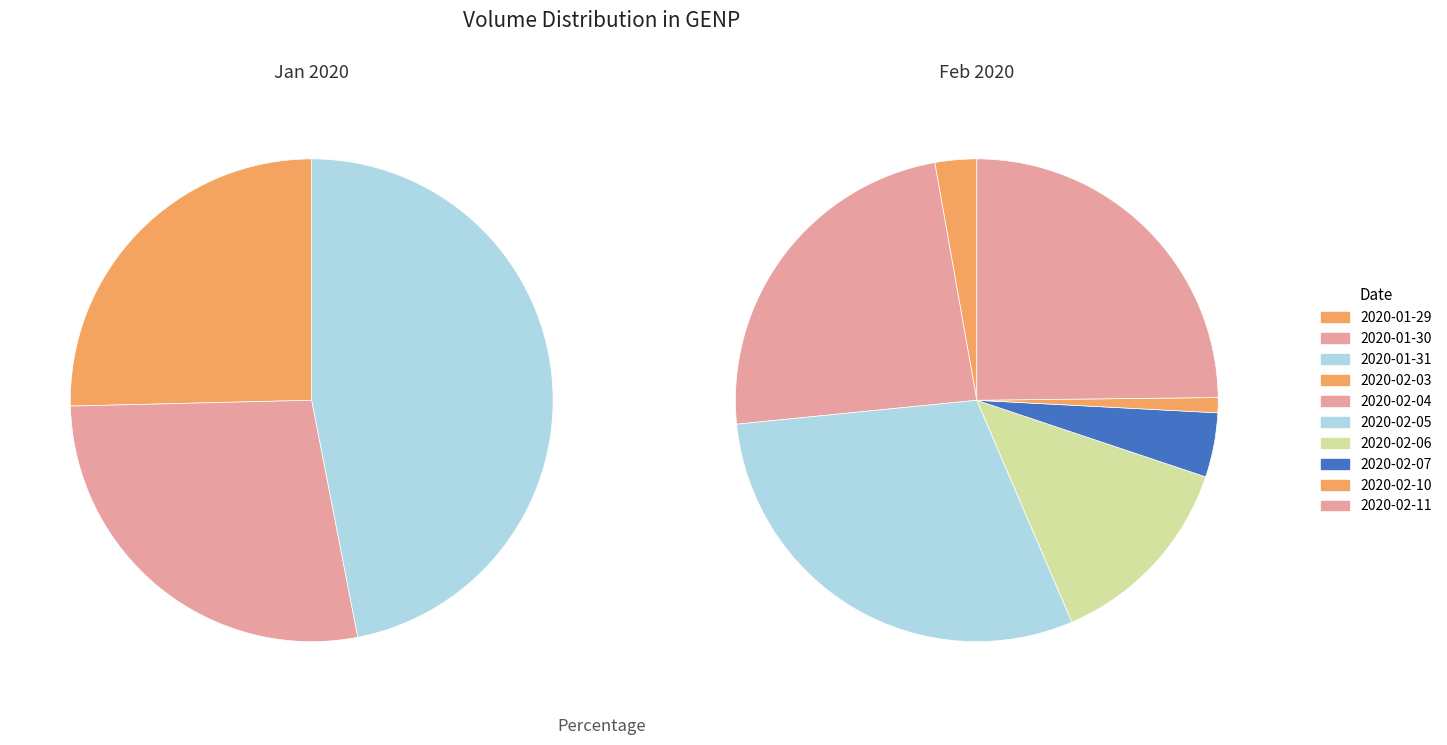

What is the ratio of the value at 2020-02-04 to the value at 2020-02-07?

5.5